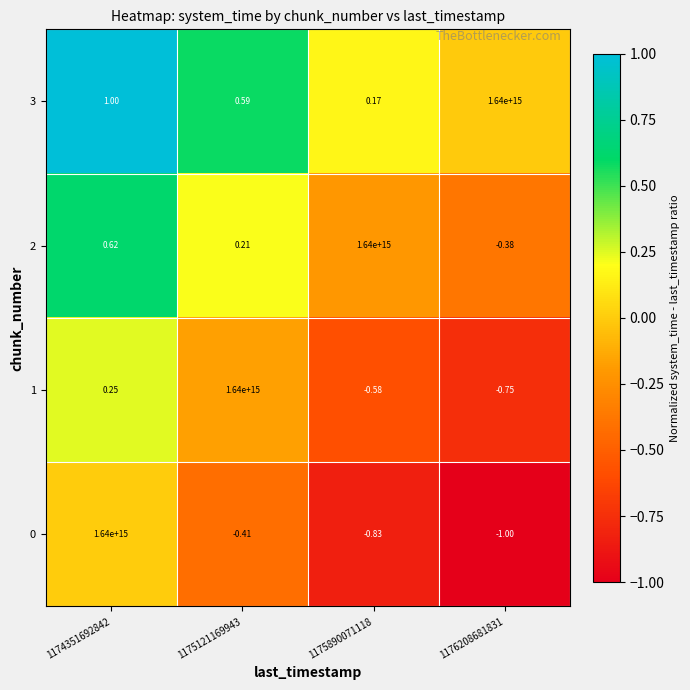

How many data points in 2 are above 0?

3